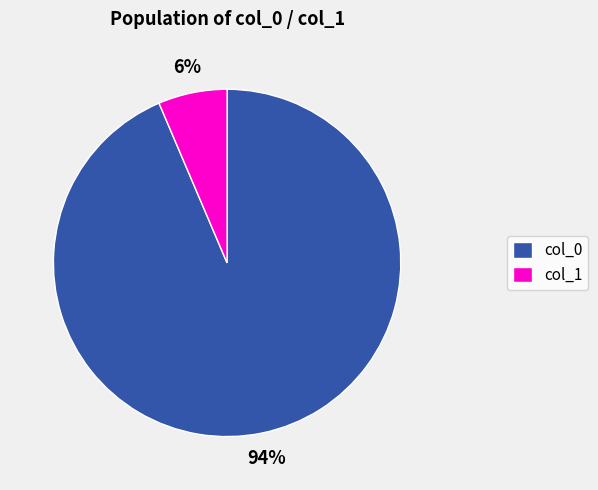

Which category has the biggest portion of the pie?

col_0